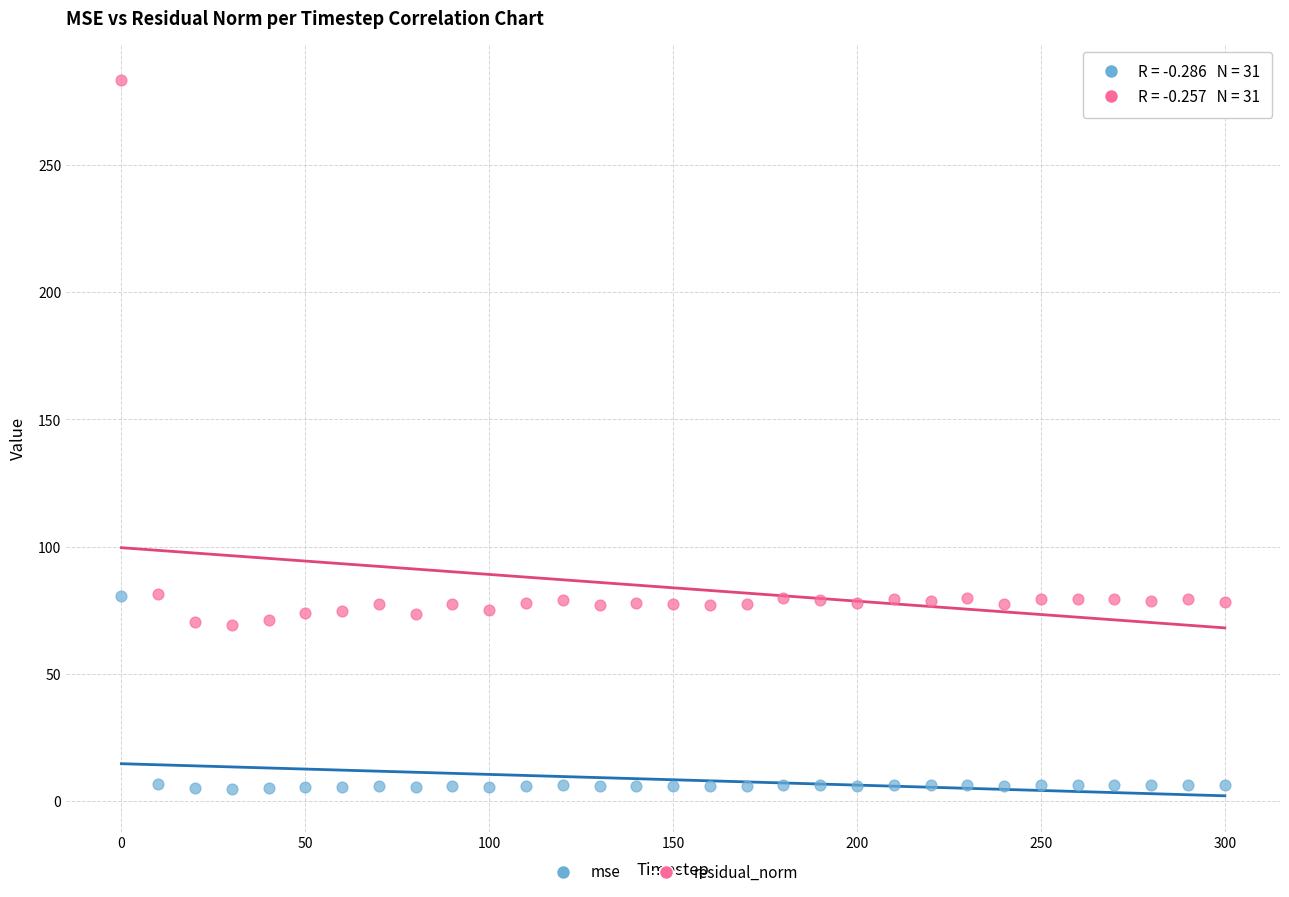

Across all data points, what is the range of X values (max minus min)?

300.0